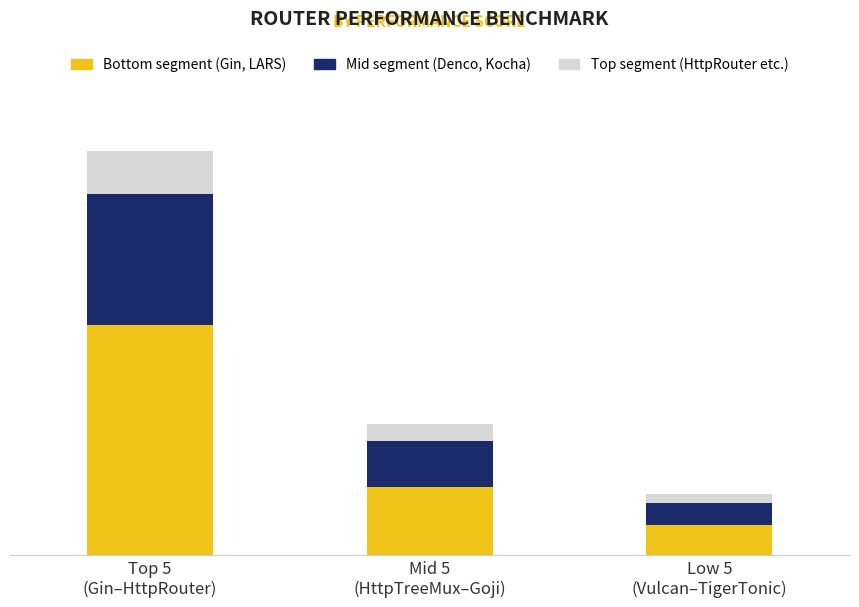

What are all the series names shown in the legend?

Bottom segment (Gin, LARS), Mid segment (Denco, Kocha), Top segment (HttpRouter etc.)